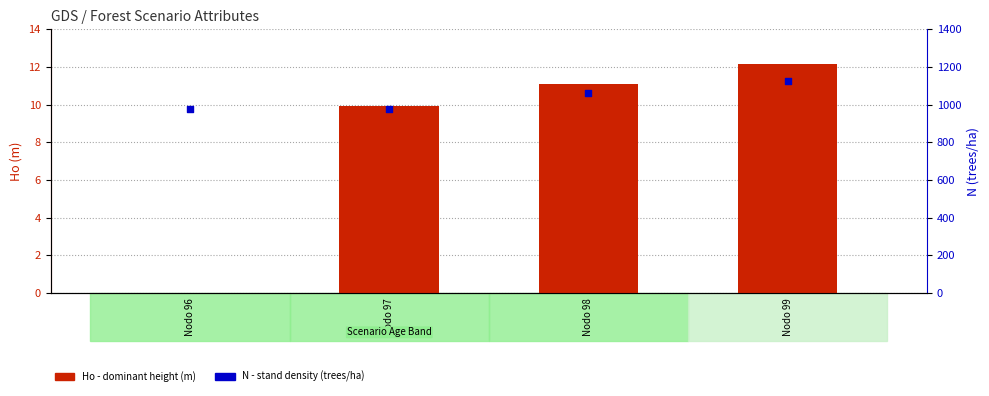

At how many categories does at least one series exceed 681?

4